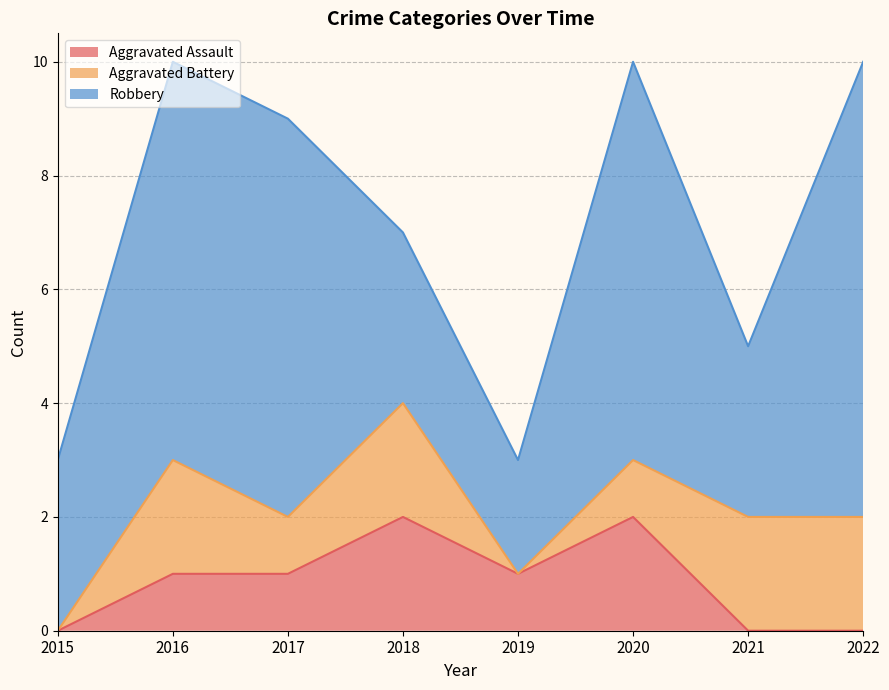

What is the sum of the Robbery values at 2020 and 2018?

10